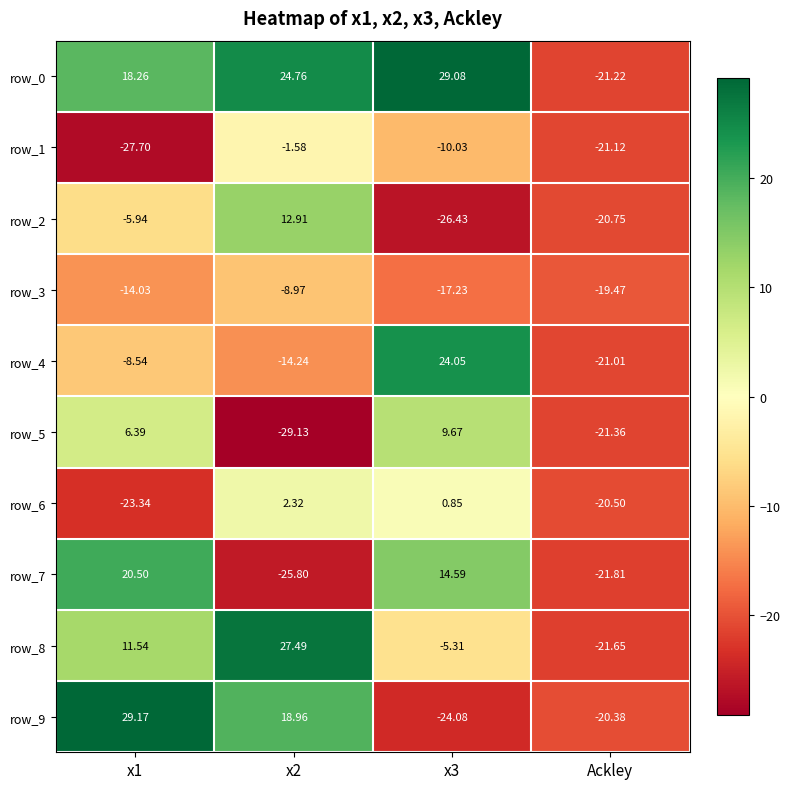

What is the minimum value shown in the chart?

-29.1